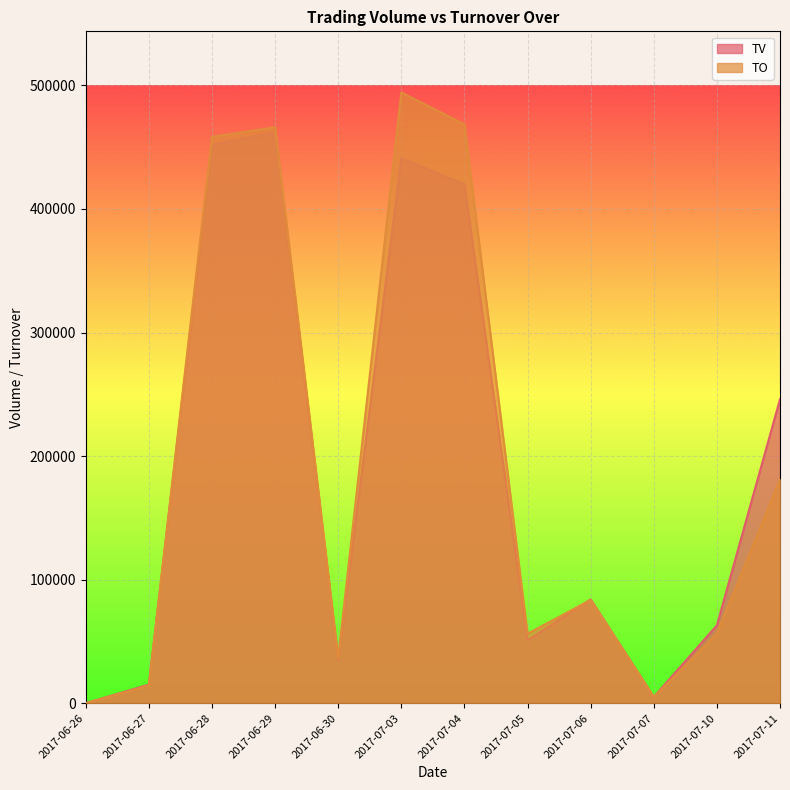

What position from the left is 2017-07-10?

11